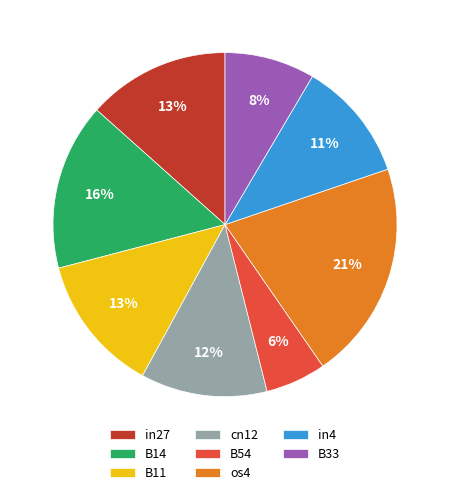

Which has a higher value, os4 or cn12?

os4